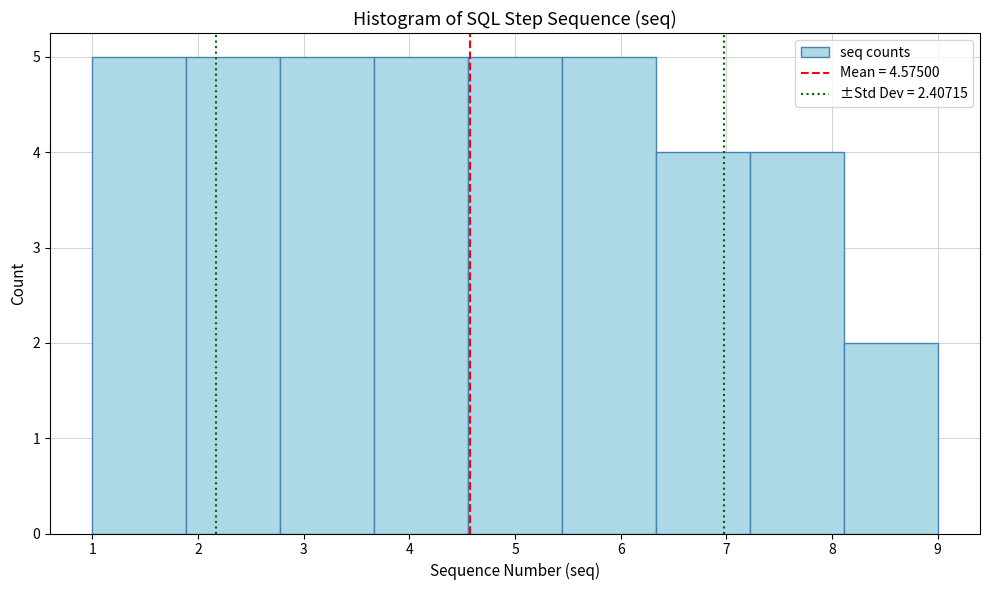

Reading left to right, list every bar in this chart as the range it spans on the x-axis followed by its height. Neither the bar edges nor the heights are printed on the chart, so give them approximately, as read against the axes.

1.0 to 1.9: 5
1.9 to 2.8: 5
2.8 to 3.7: 5
3.7 to 4.6: 5
4.6 to 5.4: 5
5.4 to 6.3: 5
6.3 to 7.2: 4
7.2 to 8.1: 4
8.1 to 9.0: 2